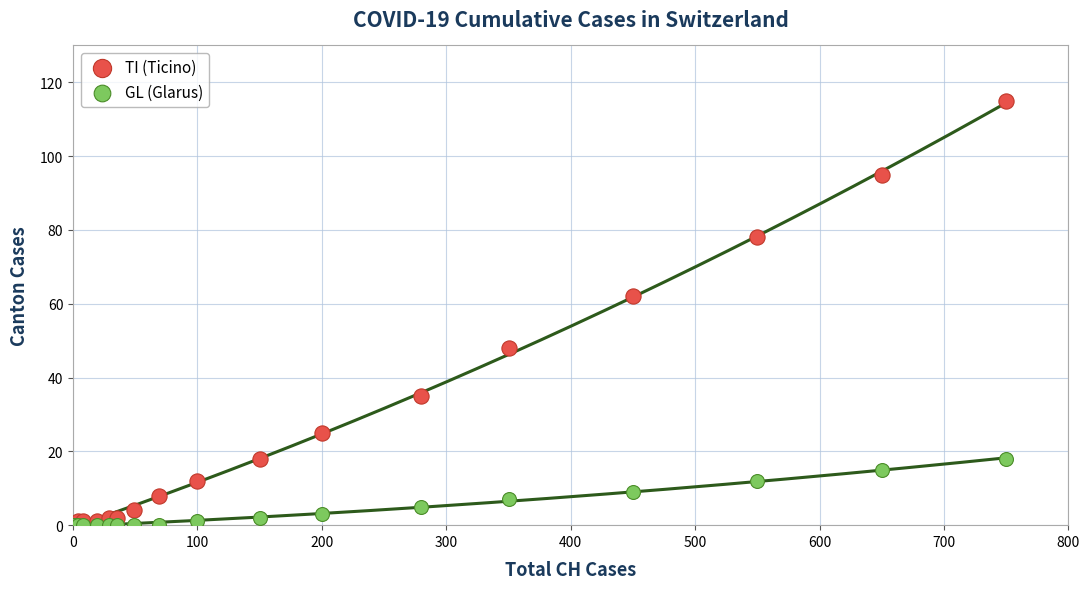

Across all series, what Y value is closest to 57?

62